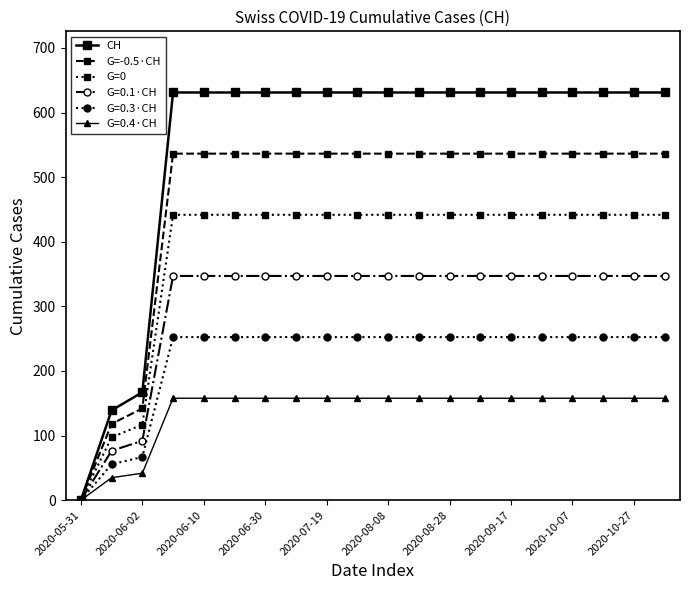

Rank the series by their maximum value, from lowest to highest.

G=0.4·CH, G=0.3·CH, G=0.1·CH, G=0, G=-0.5·CH, CH